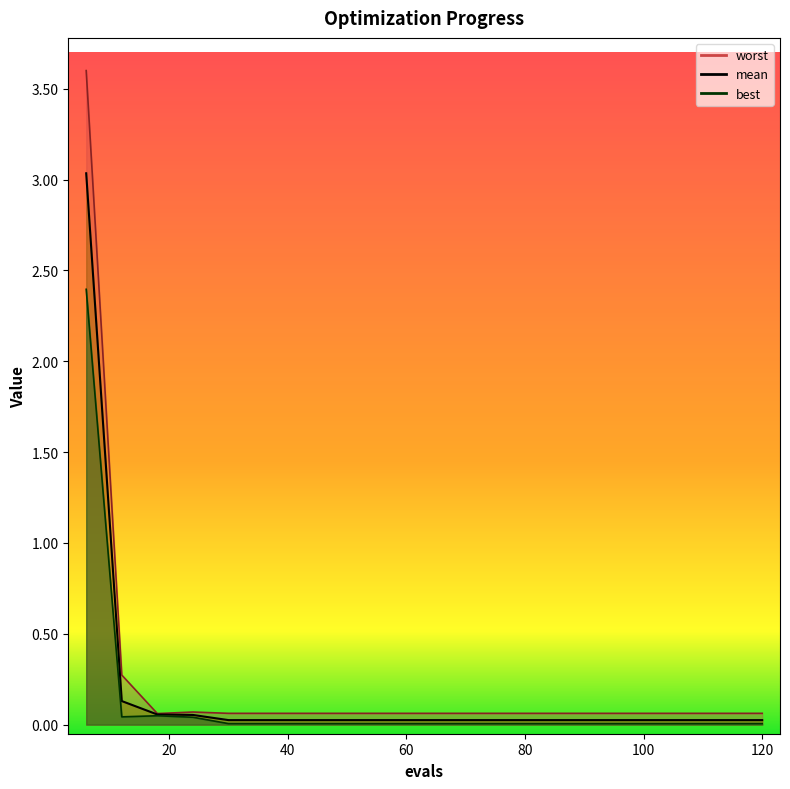

What are all the series names shown in the legend?

mean, best, worst